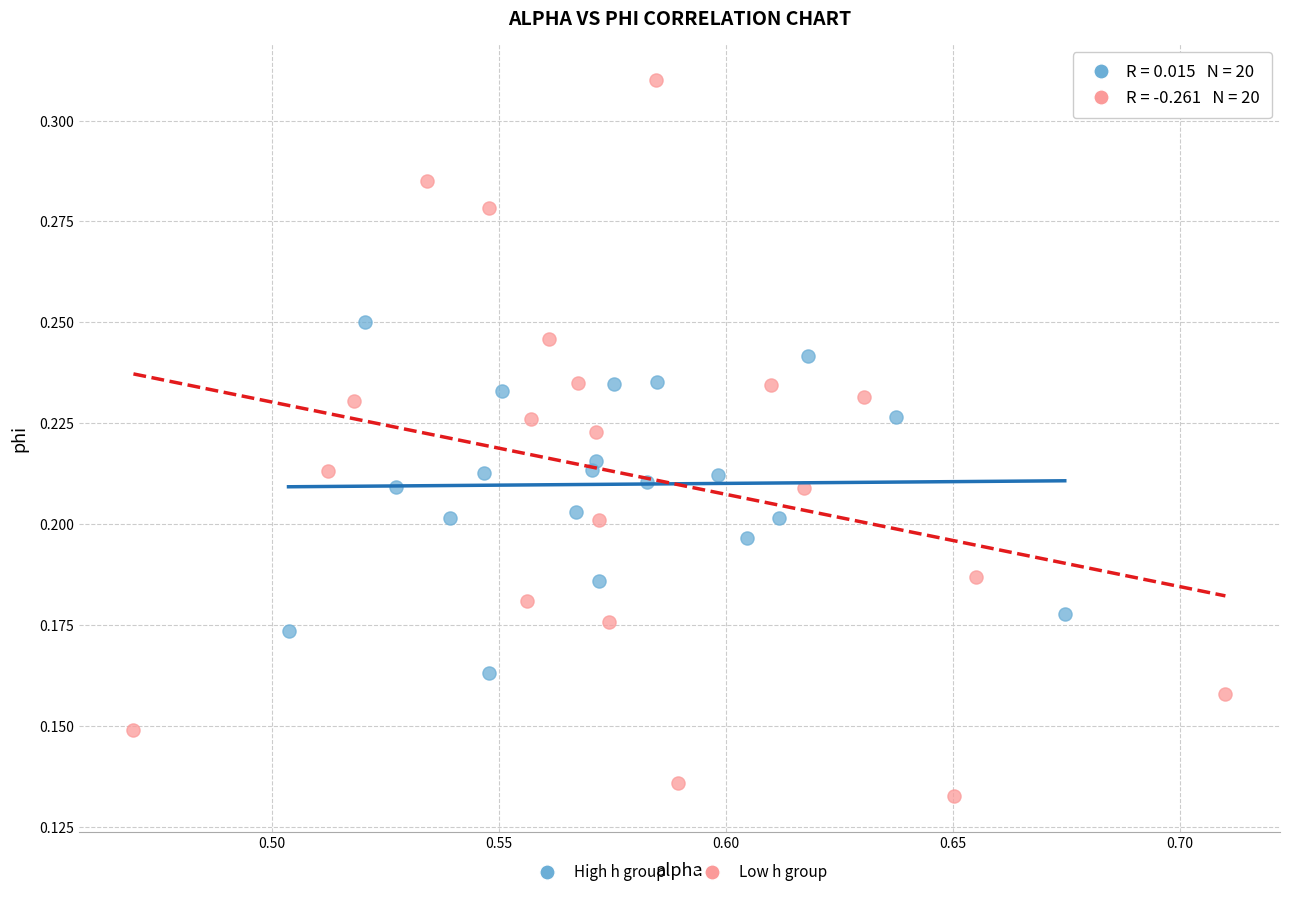

Which series contains the lowest Y value?

Low h group